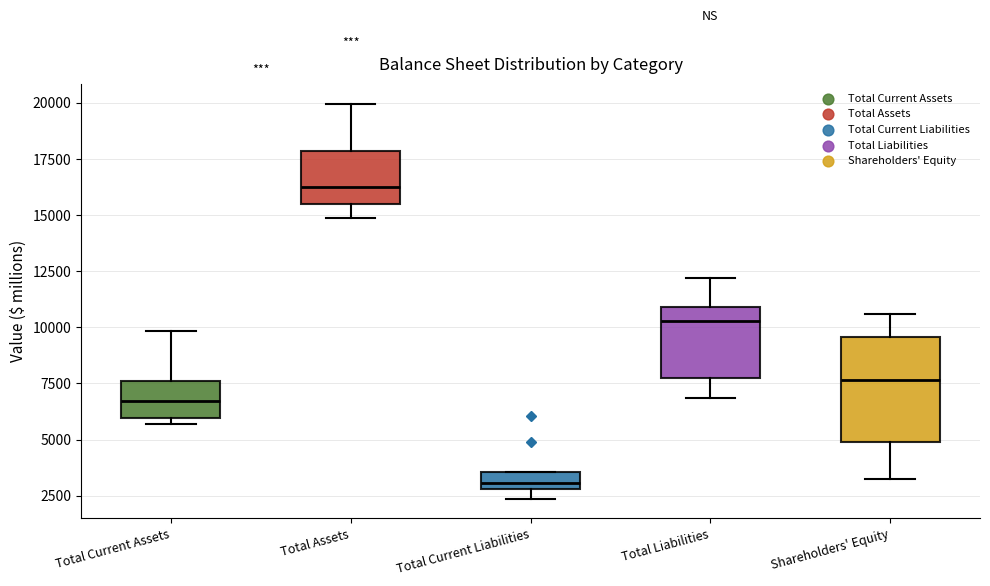

Which box's median line is the highest?

Total Assets